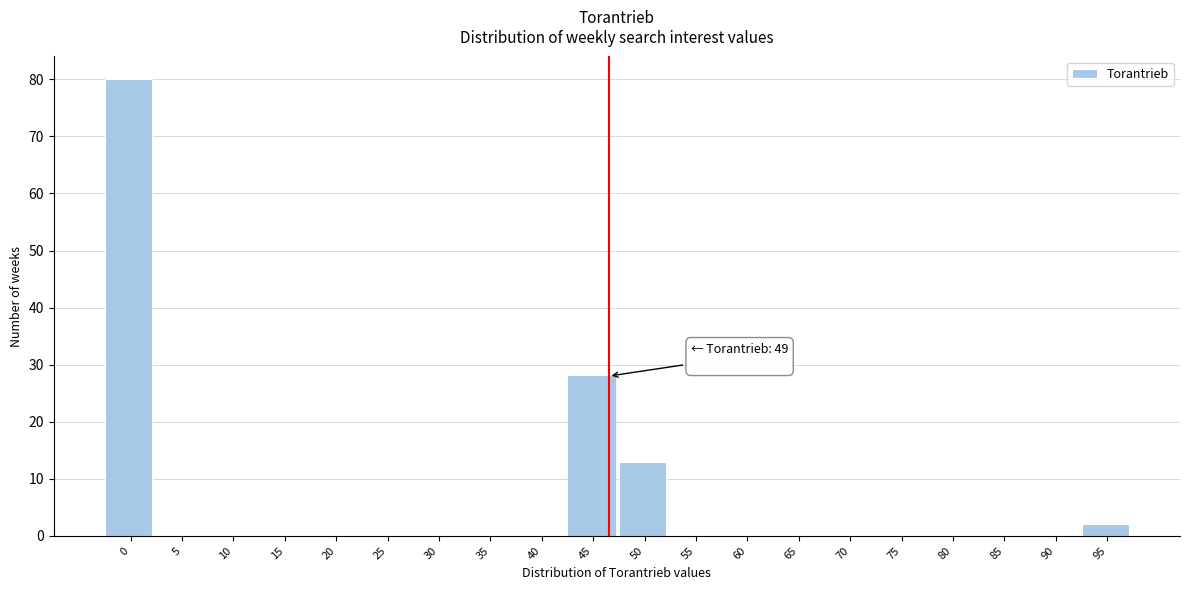

Reading right to left, what are all the values shown in this chart?

95=2	90=0	85=0	80=0	75=0	70=0	65=0	60=0	55=0	50=13	45=28	40=0	35=0	30=0	25=0	20=0	15=0	10=0	5=0	0=80